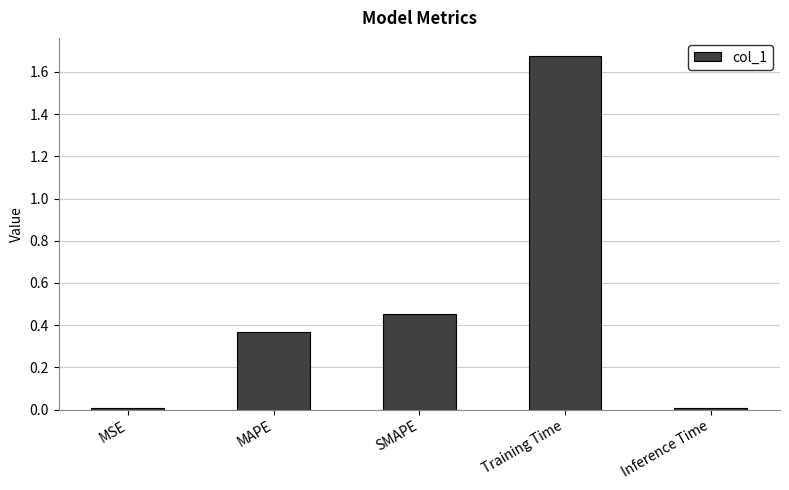

Which category has the highest value across all series?

Training Time